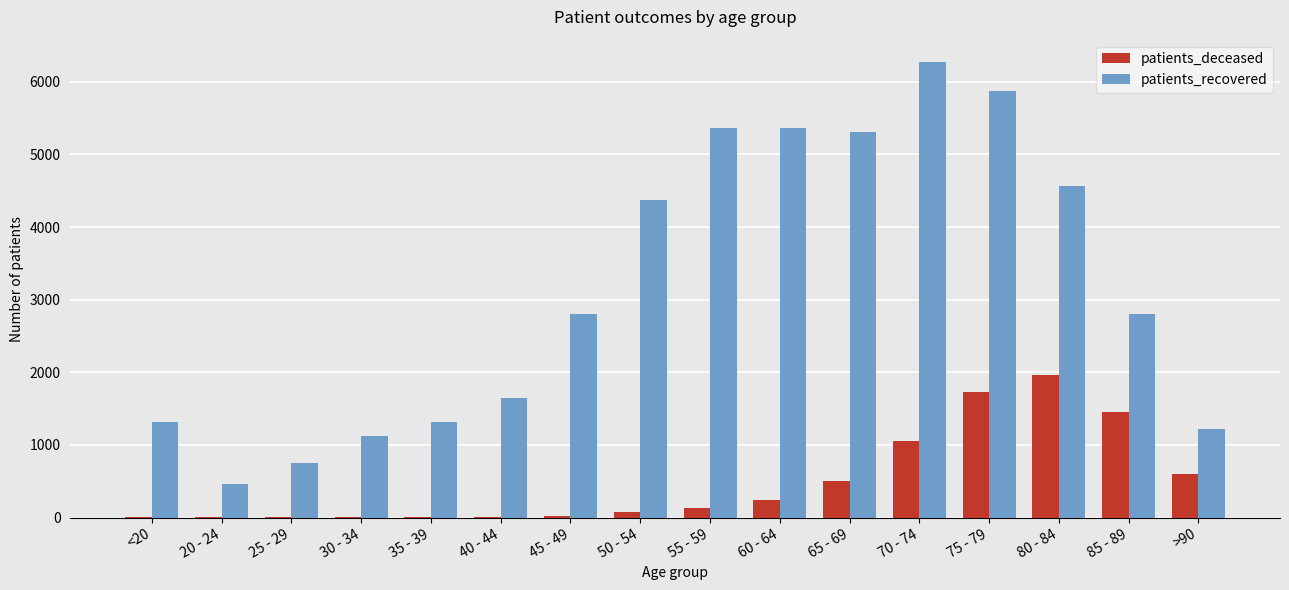

Which series has the largest range (max minus min)?

patients_recovered